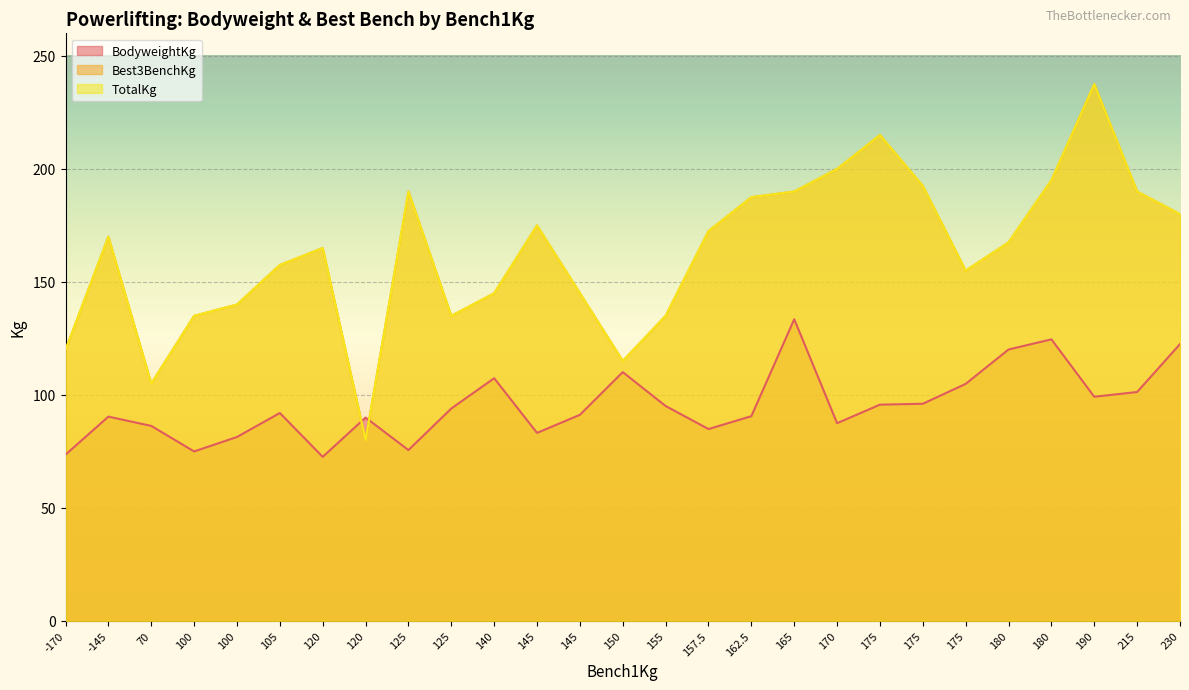

How many lines are shown in the chart?

3